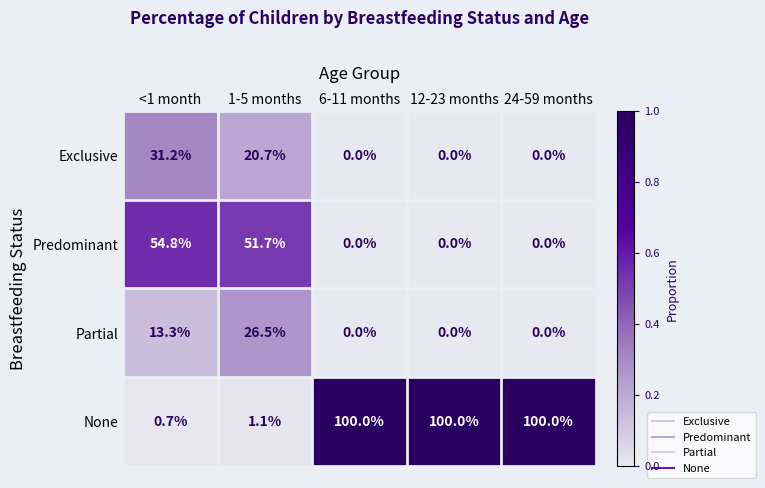

Which series has the largest total across all categories?

None